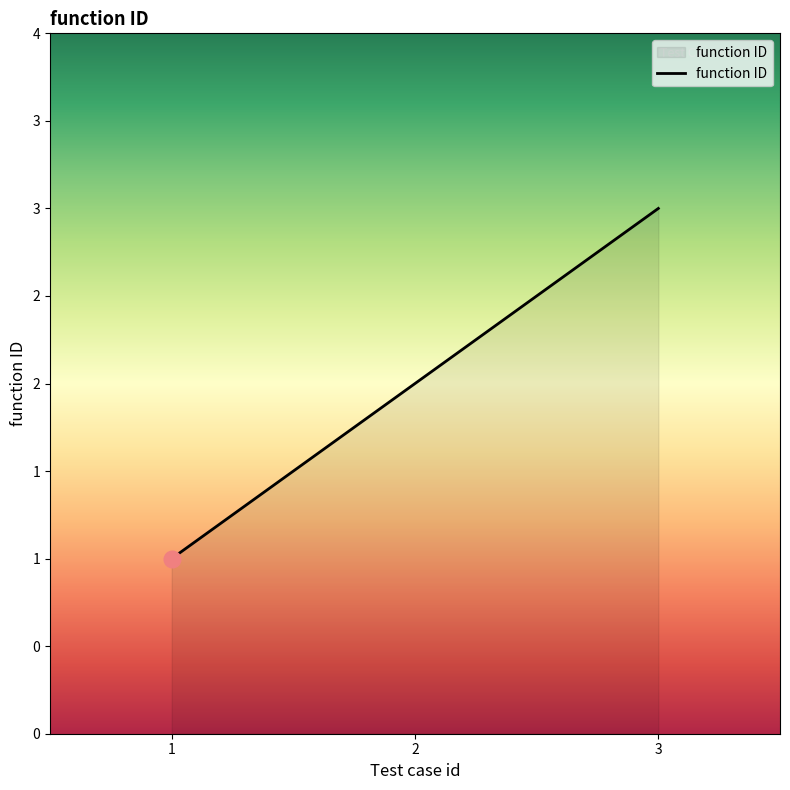

Does the chart display data point markers on the line(s)?

No